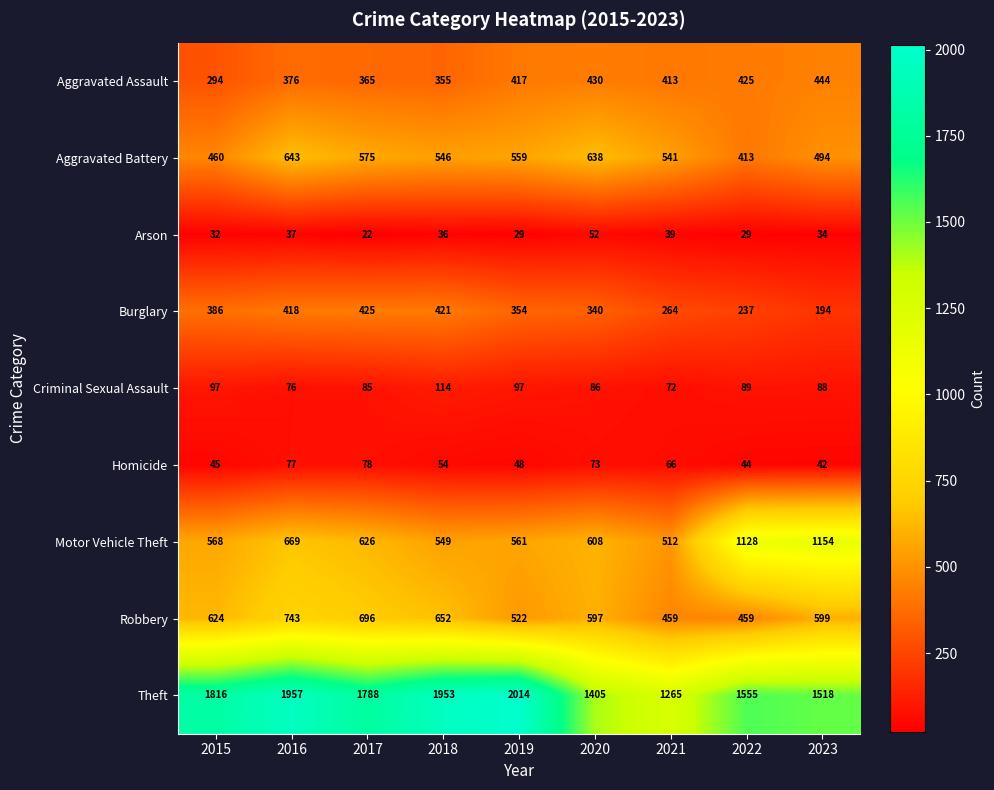

What is the spread (max minus min) of values at 2018?

1917